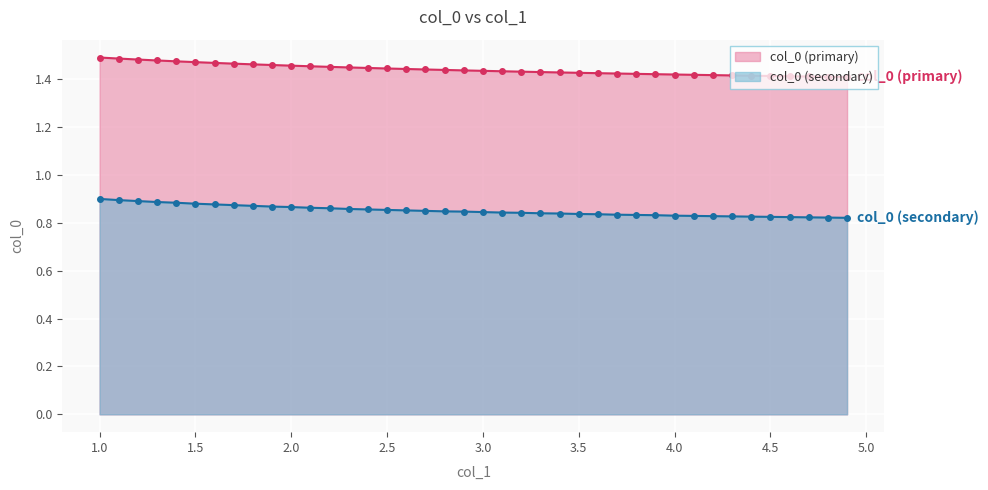

Which series has the largest total across all categories?

col_0 (primary)